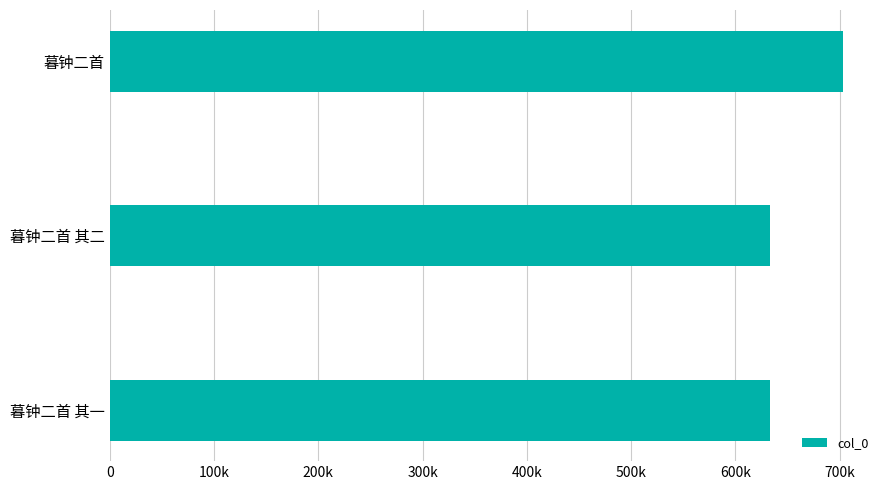

What is the sum of all values?

1969978